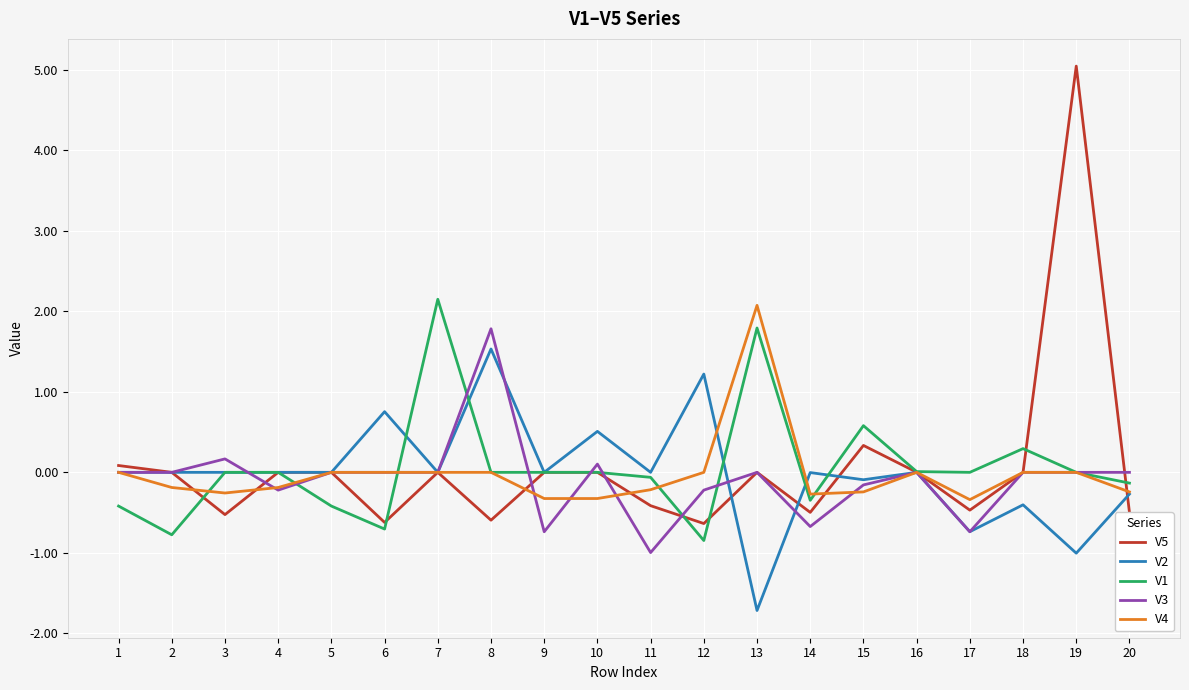

Is it true that V1 equals 0.0 at 16?

True